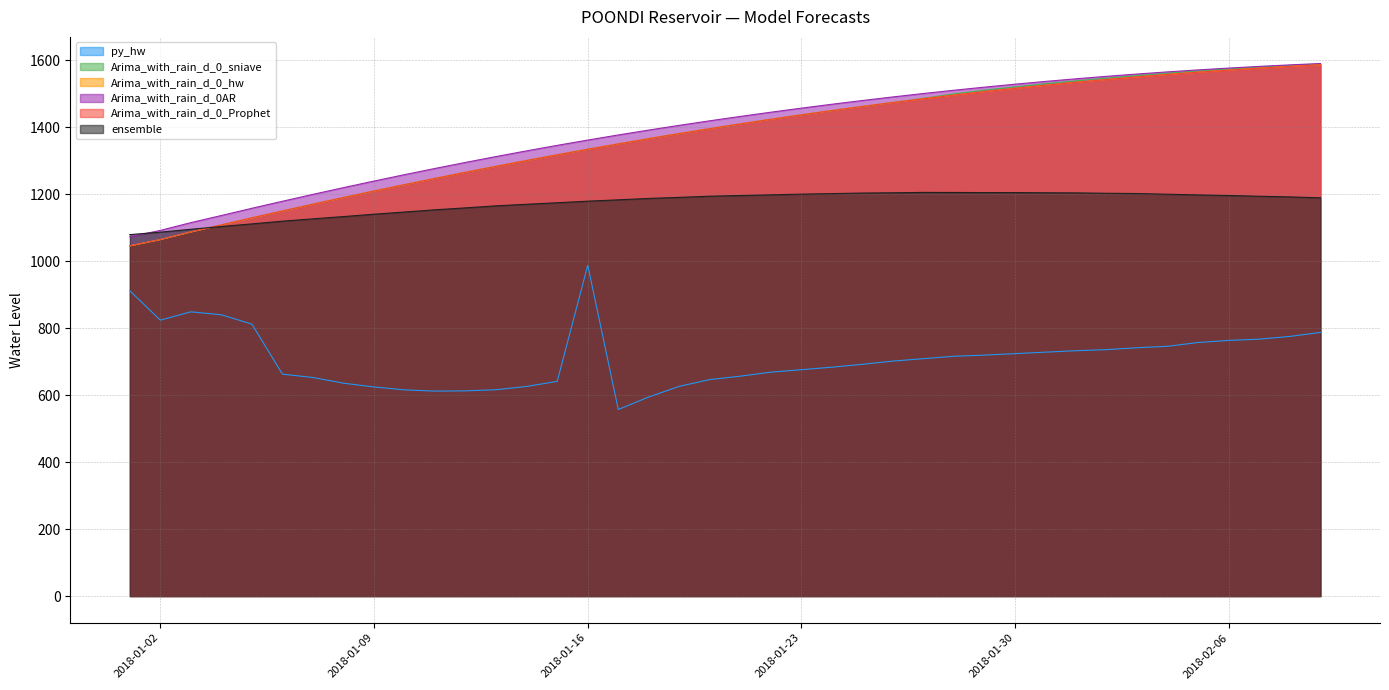

Does the chart display data point markers on the line(s)?

No